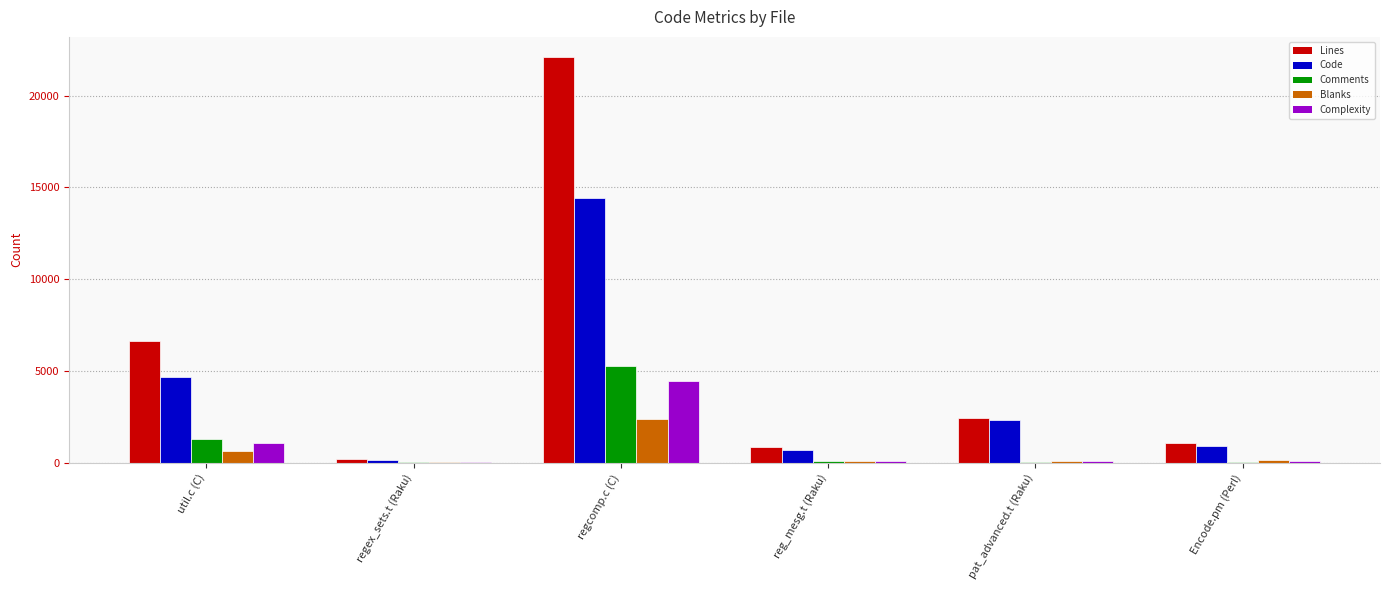

Is it true that Comments equals 14 at regex_sets.t (Raku)?

True